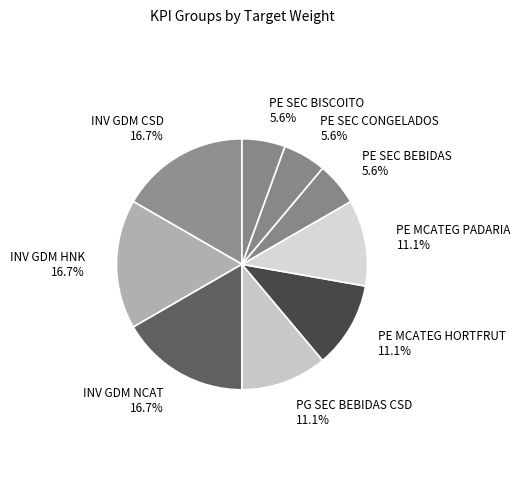

Does PE MCATEG HORTFRUT account for over 50% of the chart?

No